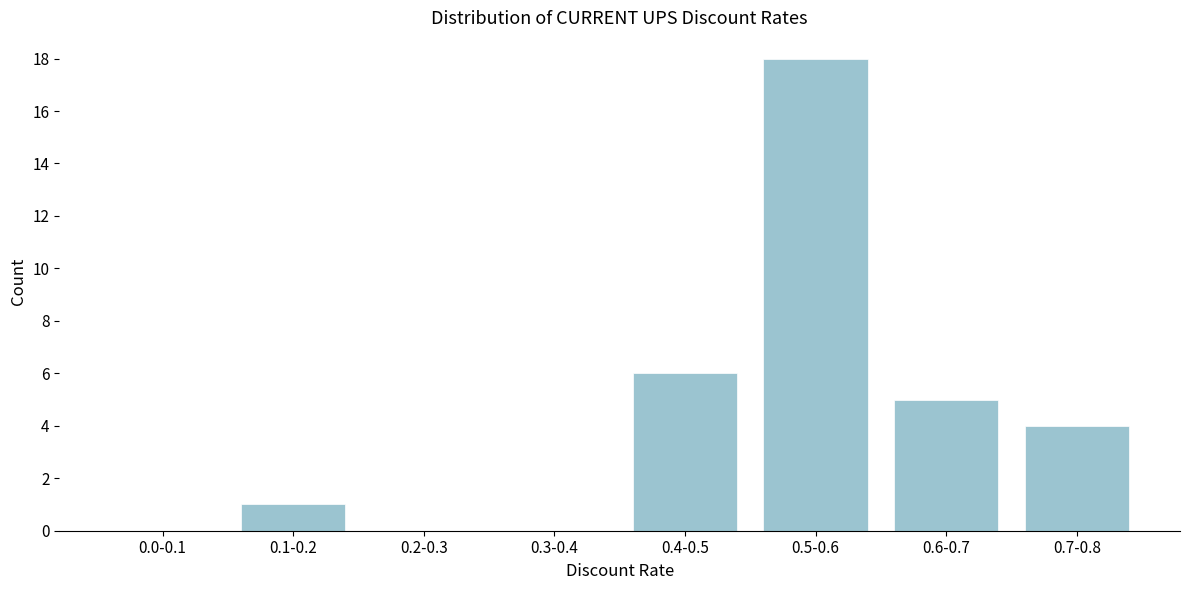

Reading right to left, what are all the values shown in this chart?

0.7-0.8=4	0.6-0.7=5	0.5-0.6=18	0.4-0.5=6	0.3-0.4=0	0.2-0.3=0	0.1-0.2=1	0.0-0.1=0